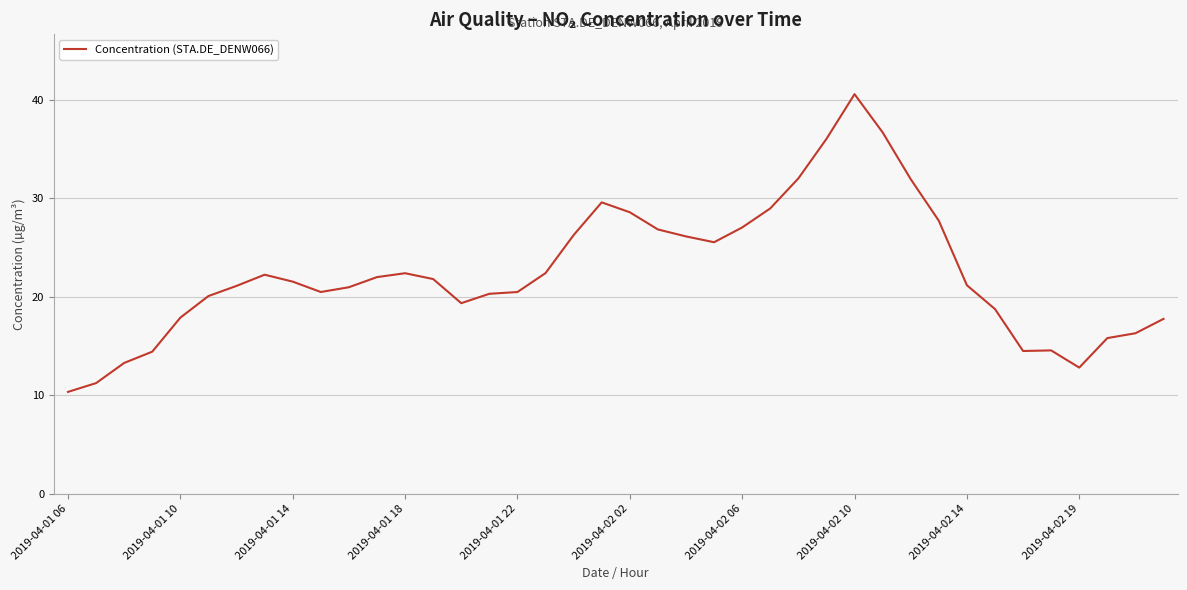

What is the greatest value displayed?

40.6